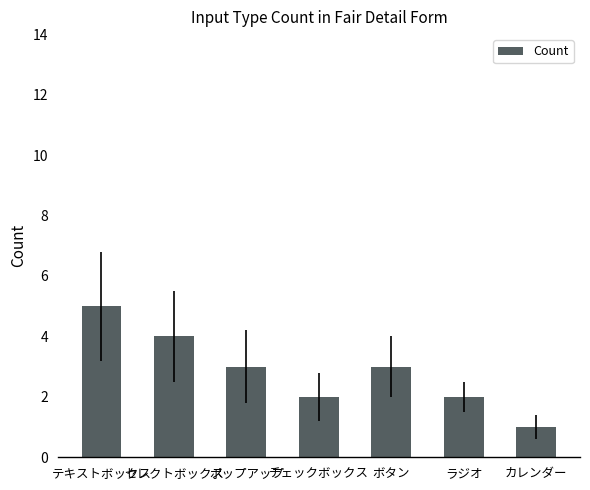

What is the sum of all values?

20